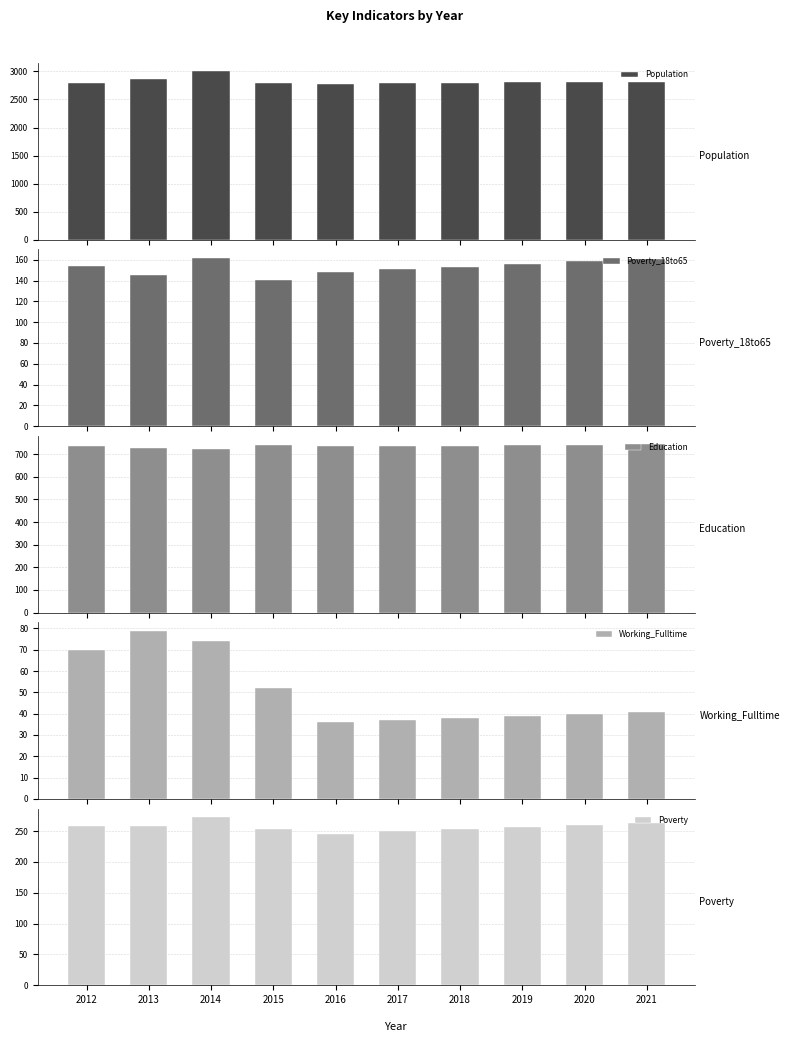

List the series in order of their peak value, lowest first.

Working_Fulltime, Poverty_18to65, Poverty, Education, Population